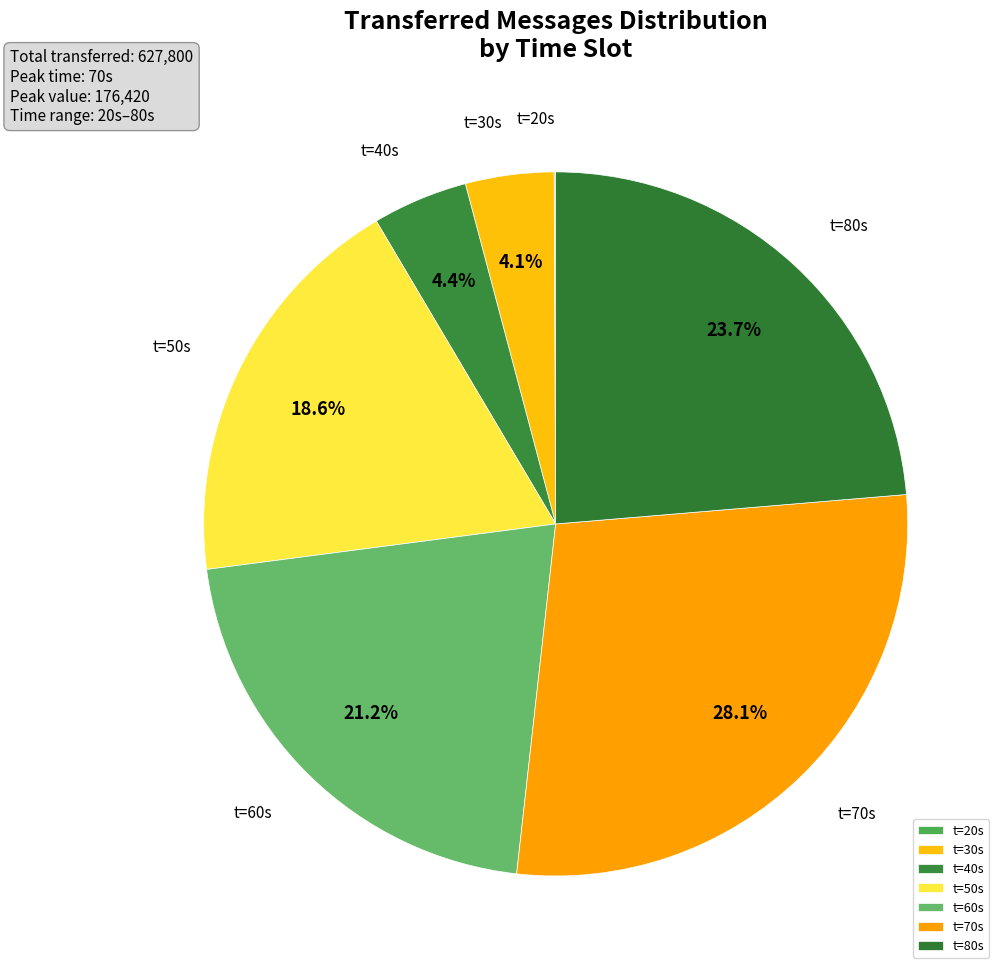

What percentage is NOT represented by t=60s?

78.8%